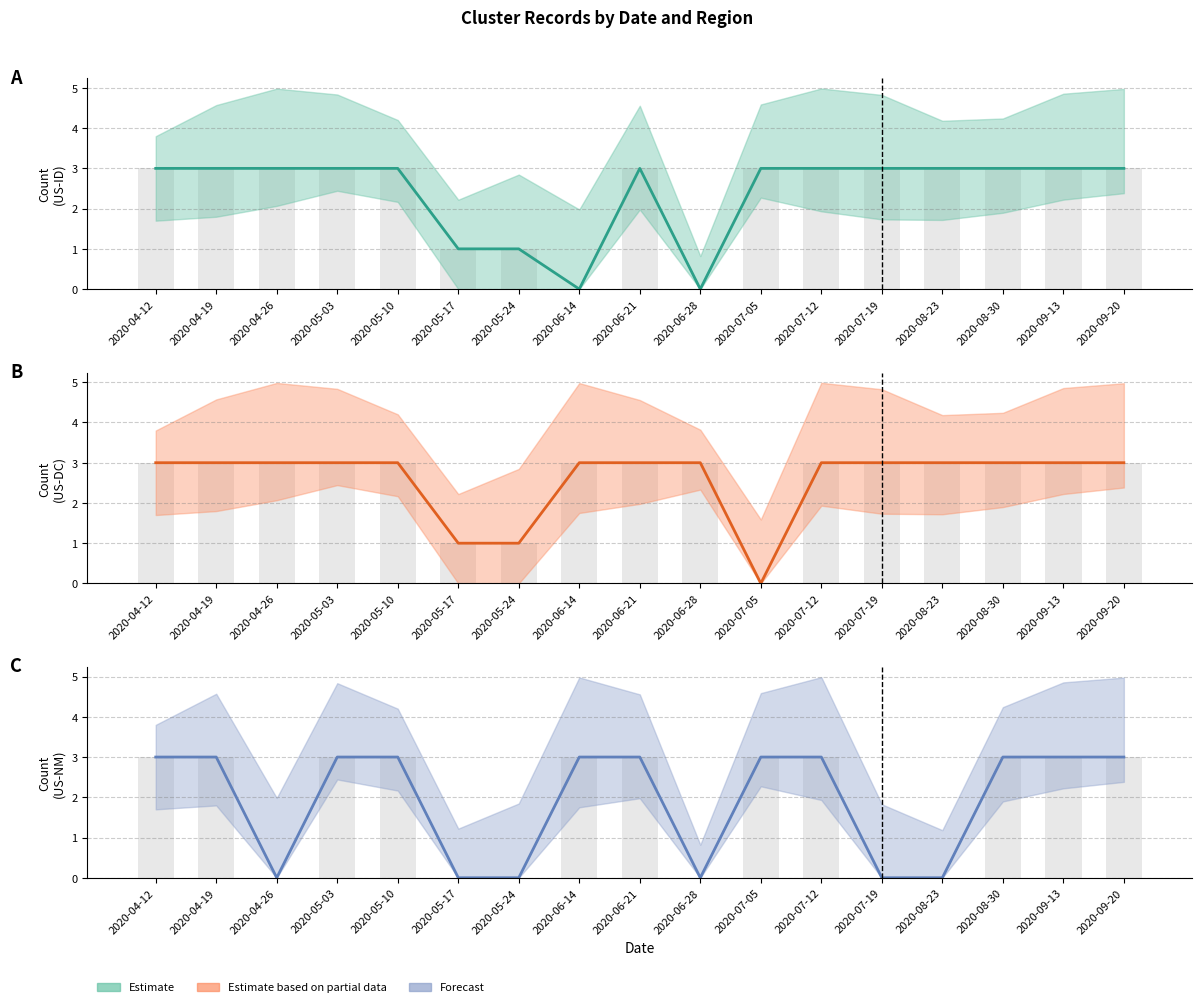

What position from the right is 2020-05-03?

14